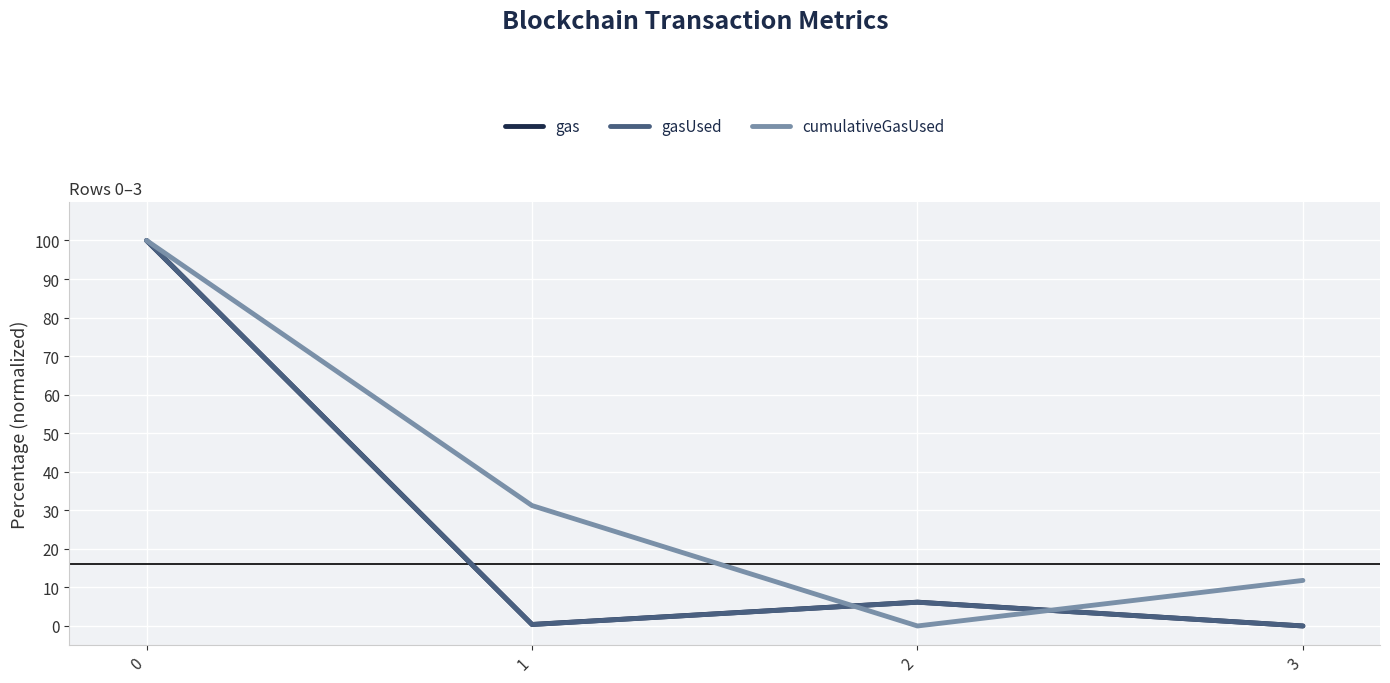

What is the difference between the gasUsed values at 0 and 2?

93.8